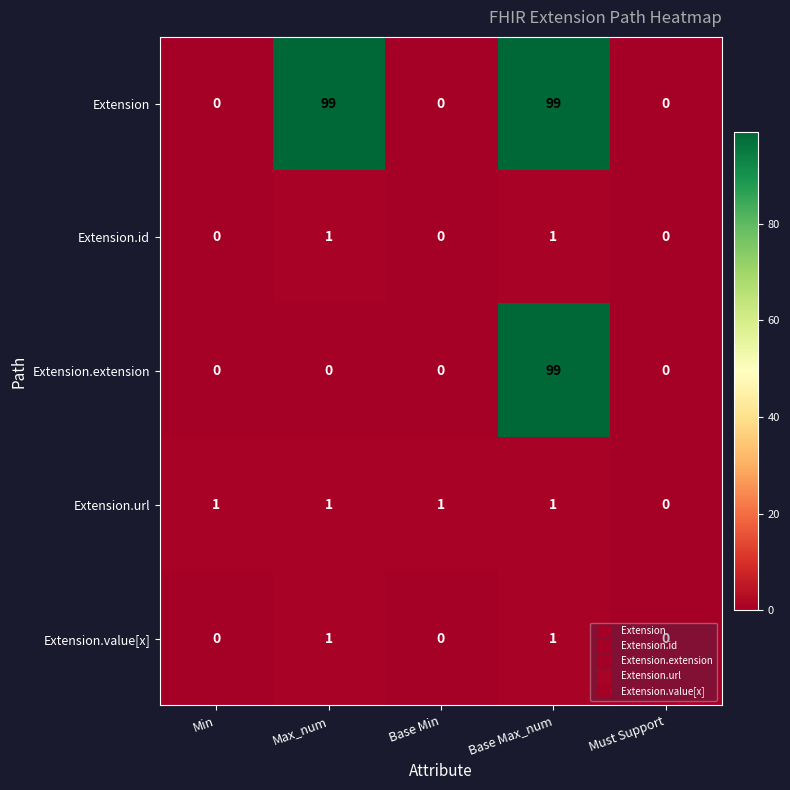

The value of Extension.value[x] at Max_num is 1. True or false?

True